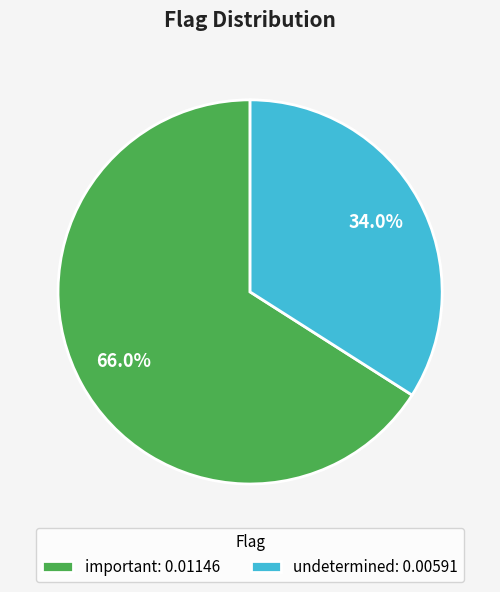

What percentage is the important slice, to the nearest percent?

66%